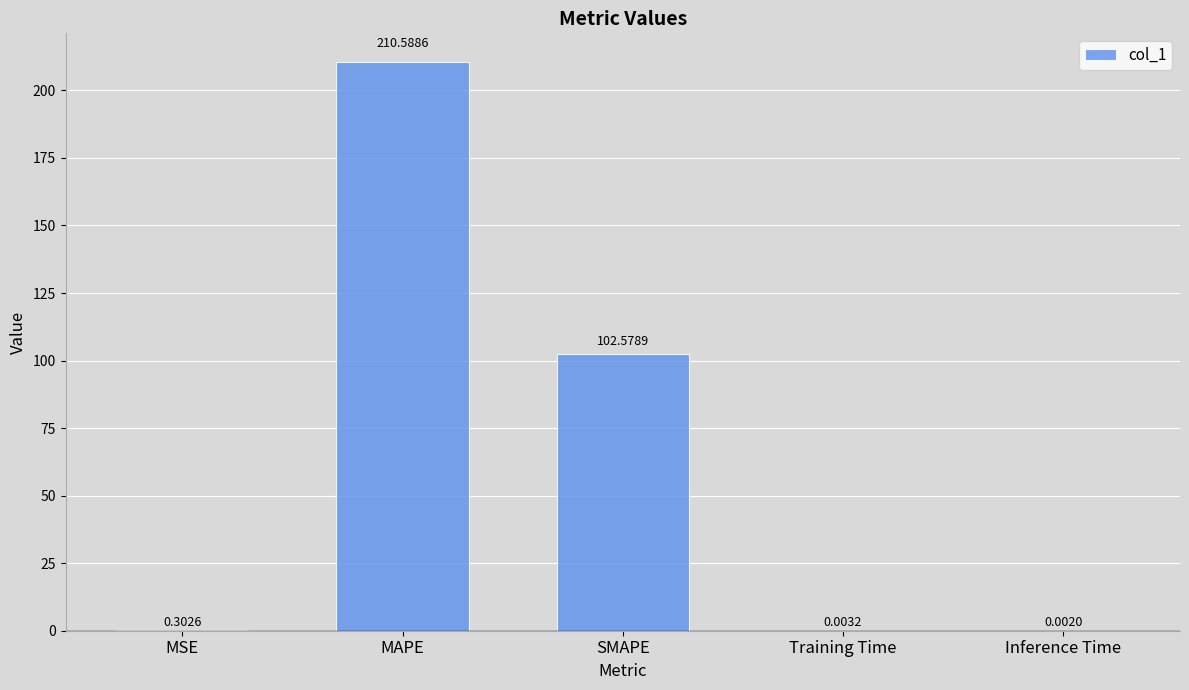

At which label is the value closest to 105?

SMAPE